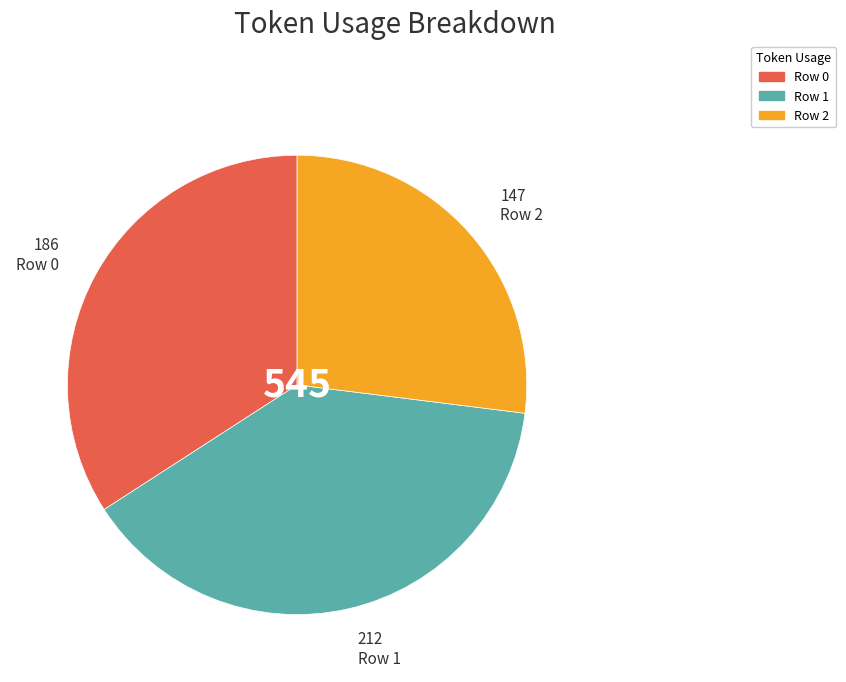

Is there a majority slice in this chart?

No